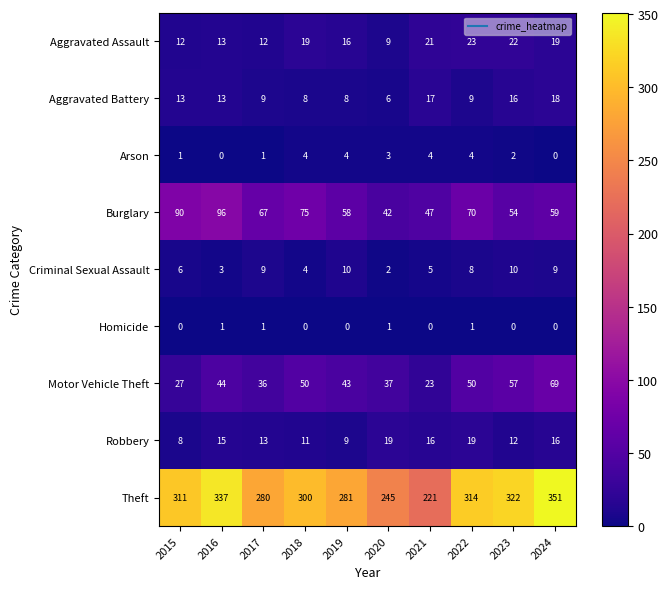

Is it true that Robbery equals 11 at 2018?

True